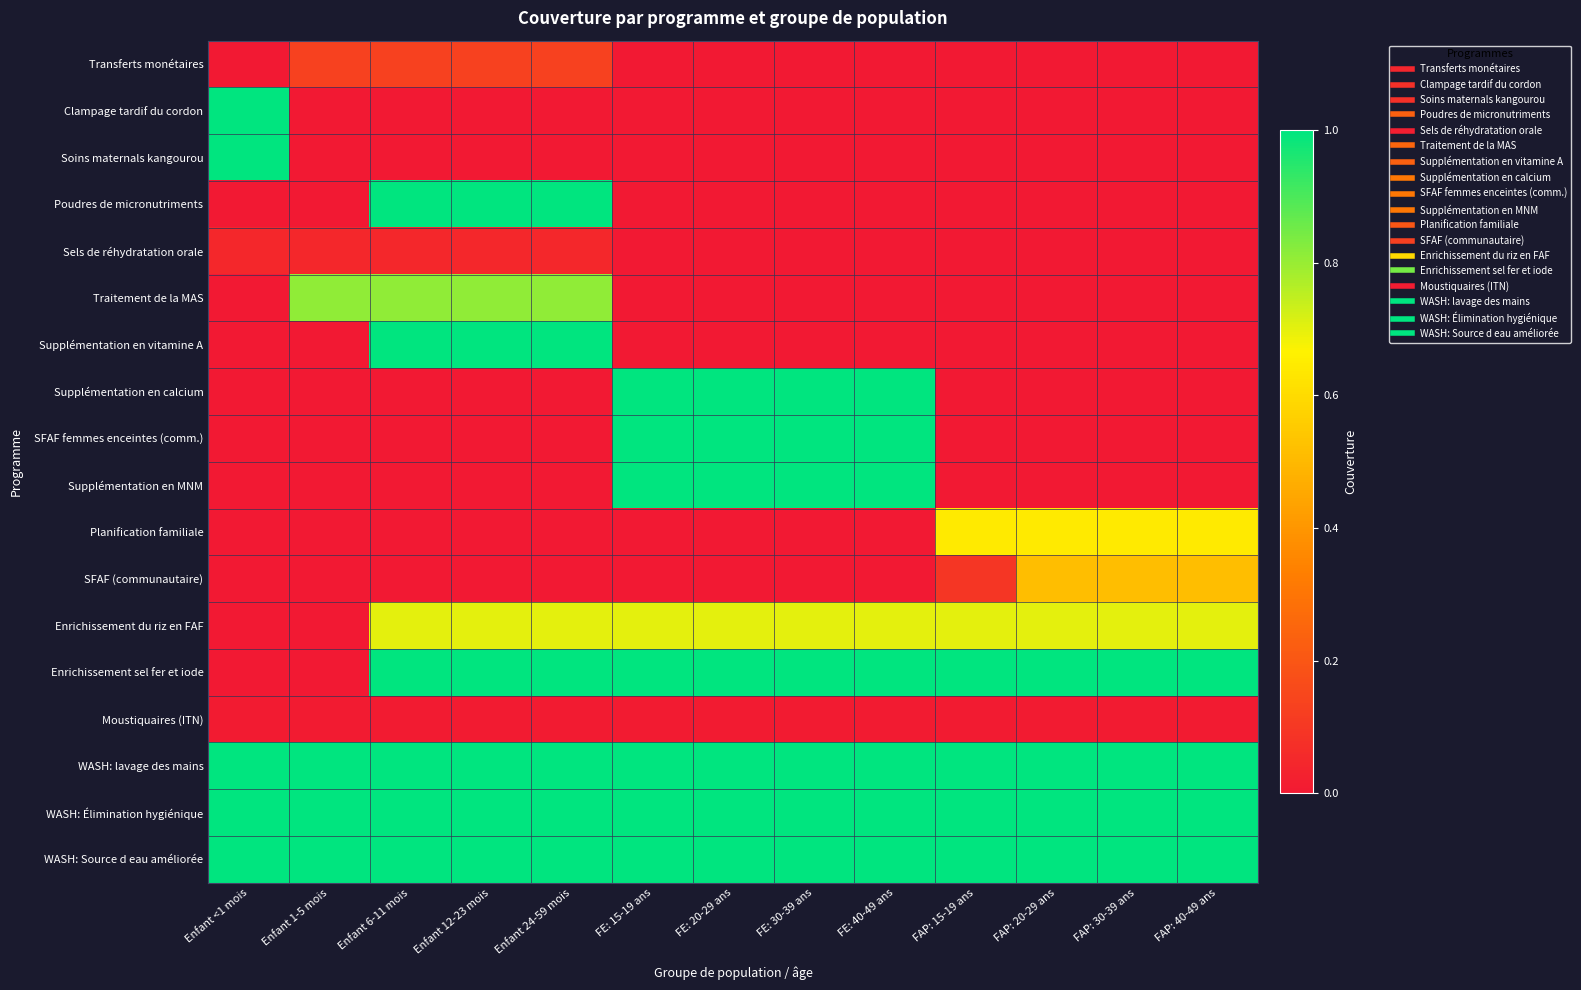

Reading left to right, extract all data points from this chart.

Transferts monétaires: Enfant <1 mois=0.0	Enfant 1-5 mois=0.1	Enfant 6-11 mois=0.1	Enfant 12-23 mois=0.1	Enfant 24-59 mois=0.1	FE: 15-19 ans=0.0	FE: 20-29 ans=0.0	FE: 30-39 ans=0.0	FE: 40-49 ans=0.0	FAP: 15-19 ans=0.0	FAP: 20-29 ans=0.0	FAP: 30-39 ans=0.0	FAP: 40-49 ans=0.0
Clampage tardif du cordon: Enfant <1 mois=1.0	Enfant 1-5 mois=0.0	Enfant 6-11 mois=0.0	Enfant 12-23 mois=0.0	Enfant 24-59 mois=0.0	FE: 15-19 ans=0.0	FE: 20-29 ans=0.0	FE: 30-39 ans=0.0	FE: 40-49 ans=0.0	FAP: 15-19 ans=0.0	FAP: 20-29 ans=0.0	FAP: 30-39 ans=0.0	FAP: 40-49 ans=0.0
Soins maternals kangourou: Enfant <1 mois=1.0	Enfant 1-5 mois=0.0	Enfant 6-11 mois=0.0	Enfant 12-23 mois=0.0	Enfant 24-59 mois=0.0	FE: 15-19 ans=0.0	FE: 20-29 ans=0.0	FE: 30-39 ans=0.0	FE: 40-49 ans=0.0	FAP: 15-19 ans=0.0	FAP: 20-29 ans=0.0	FAP: 30-39 ans=0.0	FAP: 40-49 ans=0.0
Poudres de micronutriments: Enfant <1 mois=0.0	Enfant 1-5 mois=0.0	Enfant 6-11 mois=1.0	Enfant 12-23 mois=1.0	Enfant 24-59 mois=1.0	FE: 15-19 ans=0.0	FE: 20-29 ans=0.0	FE: 30-39 ans=0.0	FE: 40-49 ans=0.0	FAP: 15-19 ans=0.0	FAP: 20-29 ans=0.0	FAP: 30-39 ans=0.0	FAP: 40-49 ans=0.0
Sels de réhydratation orale: Enfant <1 mois=0.0	Enfant 1-5 mois=0.0	Enfant 6-11 mois=0.0	Enfant 12-23 mois=0.0	Enfant 24-59 mois=0.0	FE: 15-19 ans=0.0	FE: 20-29 ans=0.0	FE: 30-39 ans=0.0	FE: 40-49 ans=0.0	FAP: 15-19 ans=0.0	FAP: 20-29 ans=0.0	FAP: 30-39 ans=0.0	FAP: 40-49 ans=0.0
Traitement de la MAS: Enfant <1 mois=0.0	Enfant 1-5 mois=0.8	Enfant 6-11 mois=0.8	Enfant 12-23 mois=0.8	Enfant 24-59 mois=0.8	FE: 15-19 ans=0.0	FE: 20-29 ans=0.0	FE: 30-39 ans=0.0	FE: 40-49 ans=0.0	FAP: 15-19 ans=0.0	FAP: 20-29 ans=0.0	FAP: 30-39 ans=0.0	FAP: 40-49 ans=0.0
Supplémentation en vitamine A: Enfant <1 mois=0.0	Enfant 1-5 mois=0.0	Enfant 6-11 mois=1.0	Enfant 12-23 mois=1.0	Enfant 24-59 mois=1.0	FE: 15-19 ans=0.0	FE: 20-29 ans=0.0	FE: 30-39 ans=0.0	FE: 40-49 ans=0.0	FAP: 15-19 ans=0.0	FAP: 20-29 ans=0.0	FAP: 30-39 ans=0.0	FAP: 40-49 ans=0.0
Supplémentation en calcium: Enfant <1 mois=0.0	Enfant 1-5 mois=0.0	Enfant 6-11 mois=0.0	Enfant 12-23 mois=0.0	Enfant 24-59 mois=0.0	FE: 15-19 ans=1.0	FE: 20-29 ans=1.0	FE: 30-39 ans=1.0	FE: 40-49 ans=1.0	FAP: 15-19 ans=0.0	FAP: 20-29 ans=0.0	FAP: 30-39 ans=0.0	FAP: 40-49 ans=0.0
SFAF femmes enceintes (comm.): Enfant <1 mois=0.0	Enfant 1-5 mois=0.0	Enfant 6-11 mois=0.0	Enfant 12-23 mois=0.0	Enfant 24-59 mois=0.0	FE: 15-19 ans=1.0	FE: 20-29 ans=1.0	FE: 30-39 ans=1.0	FE: 40-49 ans=1.0	FAP: 15-19 ans=0.0	FAP: 20-29 ans=0.0	FAP: 30-39 ans=0.0	FAP: 40-49 ans=0.0
Supplémentation en MNM: Enfant <1 mois=0.0	Enfant 1-5 mois=0.0	Enfant 6-11 mois=0.0	Enfant 12-23 mois=0.0	Enfant 24-59 mois=0.0	FE: 15-19 ans=1.0	FE: 20-29 ans=1.0	FE: 30-39 ans=1.0	FE: 40-49 ans=1.0	FAP: 15-19 ans=0.0	FAP: 20-29 ans=0.0	FAP: 30-39 ans=0.0	FAP: 40-49 ans=0.0
Planification familiale: Enfant <1 mois=0.0	Enfant 1-5 mois=0.0	Enfant 6-11 mois=0.0	Enfant 12-23 mois=0.0	Enfant 24-59 mois=0.0	FE: 15-19 ans=0.0	FE: 20-29 ans=0.0	FE: 30-39 ans=0.0	FE: 40-49 ans=0.0	FAP: 15-19 ans=0.6	FAP: 20-29 ans=0.6	FAP: 30-39 ans=0.6	FAP: 40-49 ans=0.6
SFAF (communautaire): Enfant <1 mois=0.0	Enfant 1-5 mois=0.0	Enfant 6-11 mois=0.0	Enfant 12-23 mois=0.0	Enfant 24-59 mois=0.0	FE: 15-19 ans=0.0	FE: 20-29 ans=0.0	FE: 30-39 ans=0.0	FE: 40-49 ans=0.0	FAP: 15-19 ans=0.1	FAP: 20-29 ans=0.5	FAP: 30-39 ans=0.5	FAP: 40-49 ans=0.5
Enrichissement du riz en FAF: Enfant <1 mois=0.0	Enfant 1-5 mois=0.0	Enfant 6-11 mois=0.7	Enfant 12-23 mois=0.7	Enfant 24-59 mois=0.7	FE: 15-19 ans=0.7	FE: 20-29 ans=0.7	FE: 30-39 ans=0.7	FE: 40-49 ans=0.7	FAP: 15-19 ans=0.7	FAP: 20-29 ans=0.7	FAP: 30-39 ans=0.7	FAP: 40-49 ans=0.7
Enrichissement sel fer et iode: Enfant <1 mois=0.0	Enfant 1-5 mois=0.0	Enfant 6-11 mois=1.0	Enfant 12-23 mois=1.0	Enfant 24-59 mois=1.0	FE: 15-19 ans=1.0	FE: 20-29 ans=1.0	FE: 30-39 ans=1.0	FE: 40-49 ans=1.0	FAP: 15-19 ans=1.0	FAP: 20-29 ans=1.0	FAP: 30-39 ans=1.0	FAP: 40-49 ans=1.0
Moustiquaires (ITN): Enfant <1 mois=0.0	Enfant 1-5 mois=0.0	Enfant 6-11 mois=0.0	Enfant 12-23 mois=0.0	Enfant 24-59 mois=0.0	FE: 15-19 ans=0.0	FE: 20-29 ans=0.0	FE: 30-39 ans=0.0	FE: 40-49 ans=0.0	FAP: 15-19 ans=0.0	FAP: 20-29 ans=0.0	FAP: 30-39 ans=0.0	FAP: 40-49 ans=0.0
WASH: lavage des mains: Enfant <1 mois=1.0	Enfant 1-5 mois=1.0	Enfant 6-11 mois=1.0	Enfant 12-23 mois=1.0	Enfant 24-59 mois=1.0	FE: 15-19 ans=1.0	FE: 20-29 ans=1.0	FE: 30-39 ans=1.0	FE: 40-49 ans=1.0	FAP: 15-19 ans=1.0	FAP: 20-29 ans=1.0	FAP: 30-39 ans=1.0	FAP: 40-49 ans=1.0
WASH: Élimination hygiénique: Enfant <1 mois=1.0	Enfant 1-5 mois=1.0	Enfant 6-11 mois=1.0	Enfant 12-23 mois=1.0	Enfant 24-59 mois=1.0	FE: 15-19 ans=1.0	FE: 20-29 ans=1.0	FE: 30-39 ans=1.0	FE: 40-49 ans=1.0	FAP: 15-19 ans=1.0	FAP: 20-29 ans=1.0	FAP: 30-39 ans=1.0	FAP: 40-49 ans=1.0
WASH: Source d eau améliorée: Enfant <1 mois=1.0	Enfant 1-5 mois=1.0	Enfant 6-11 mois=1.0	Enfant 12-23 mois=1.0	Enfant 24-59 mois=1.0	FE: 15-19 ans=1.0	FE: 20-29 ans=1.0	FE: 30-39 ans=1.0	FE: 40-49 ans=1.0	FAP: 15-19 ans=1.0	FAP: 20-29 ans=1.0	FAP: 30-39 ans=1.0	FAP: 40-49 ans=1.0